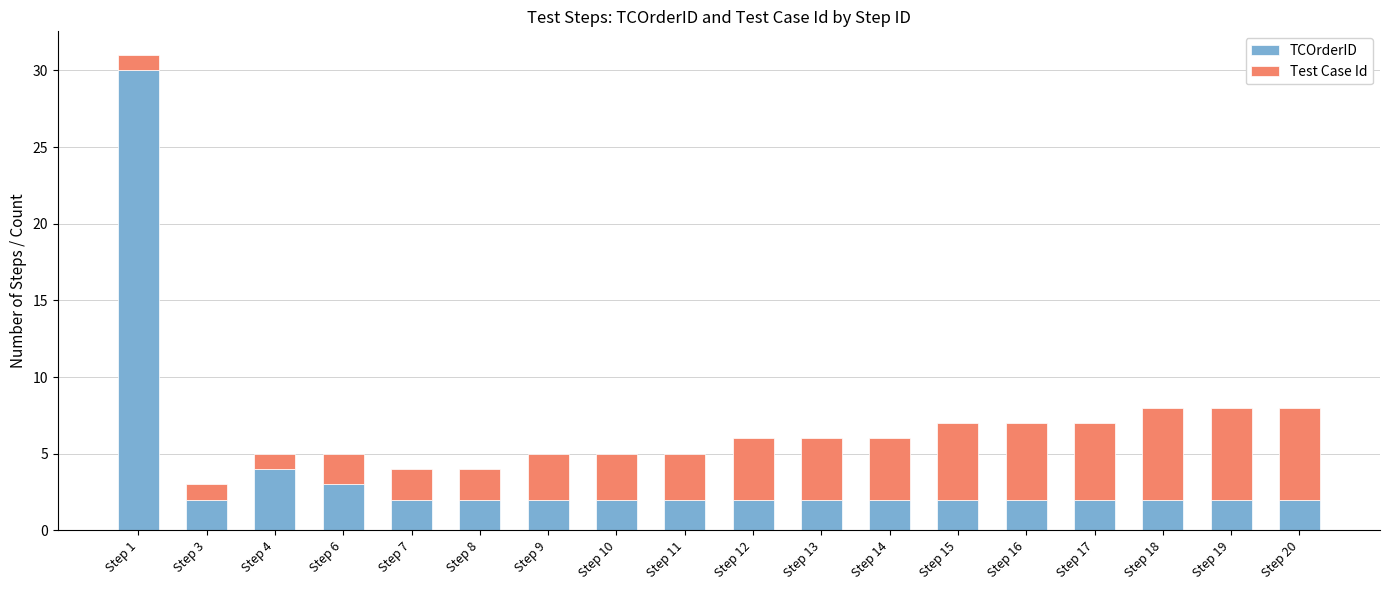

What is the total value across all series at Step 17?

7